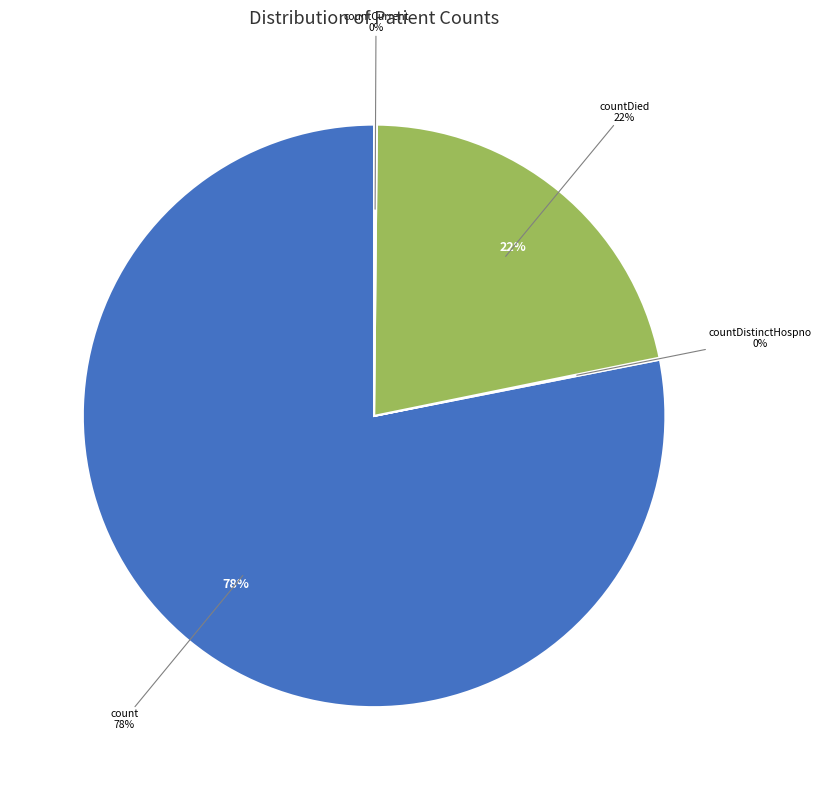

To the nearest percent, what is the difference between the largest and smallest slice percentages?

78%